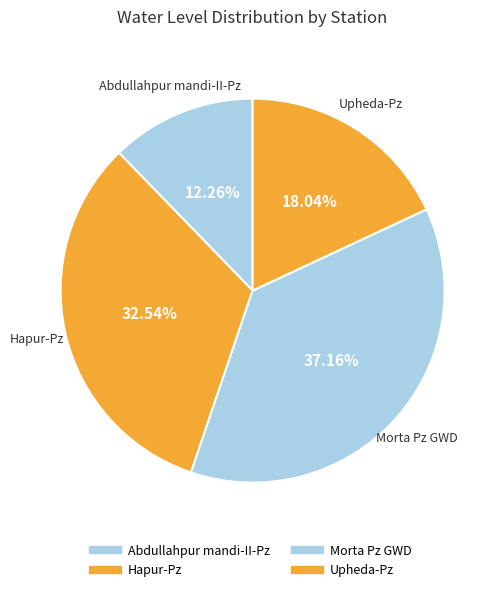

What percentage is the Morta Pz GWD slice, to the nearest percent?

37%